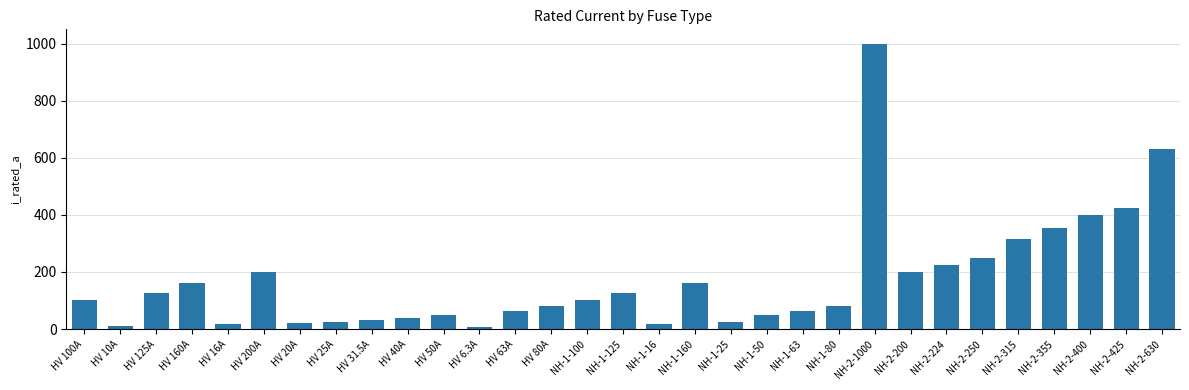

What is the value of the 6th bar from the left?

200.0